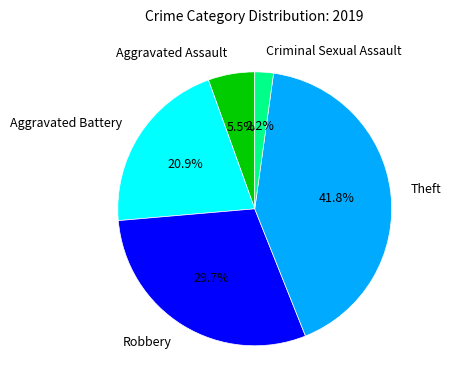

Is Aggravated Battery the majority of the pie?

No